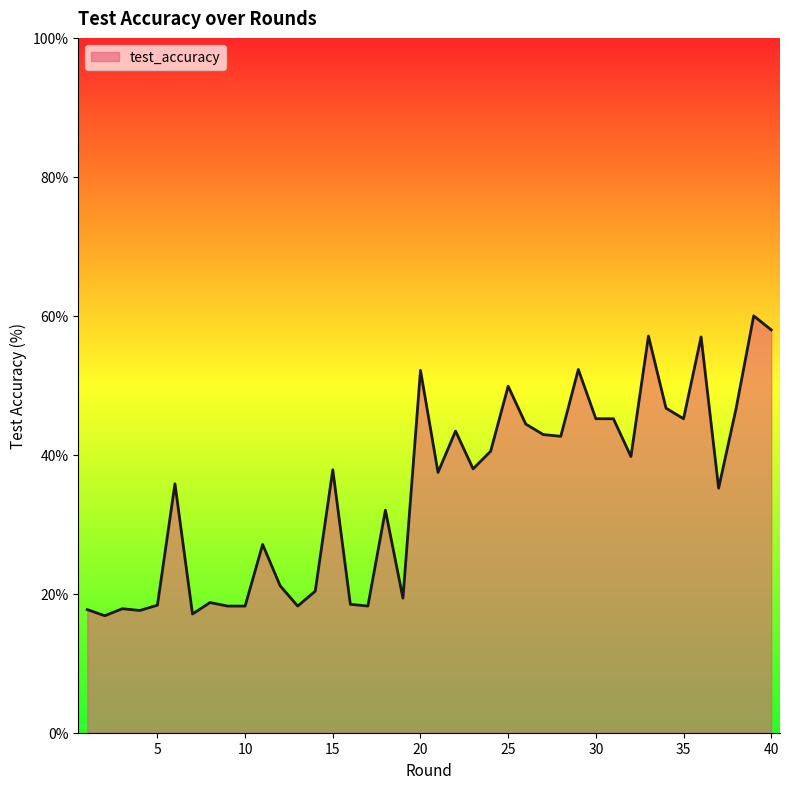

What is the maximum value shown in the chart?

60.0